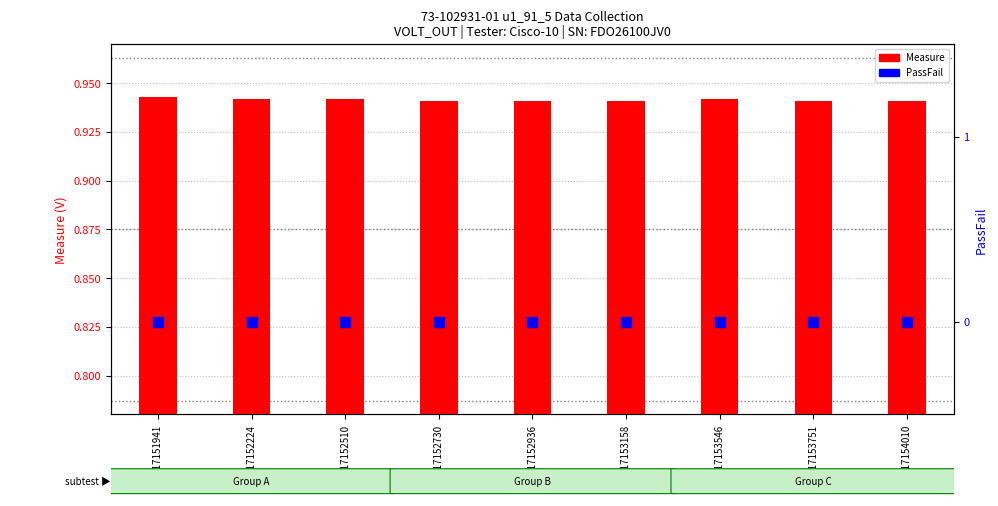

Which series contains the lowest Y value?

PassFail